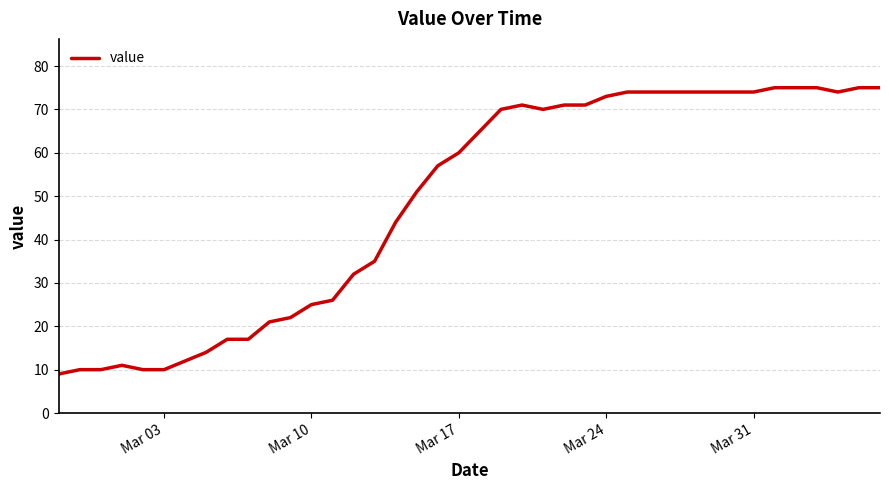

What is the difference between the maximum and minimum values?

66